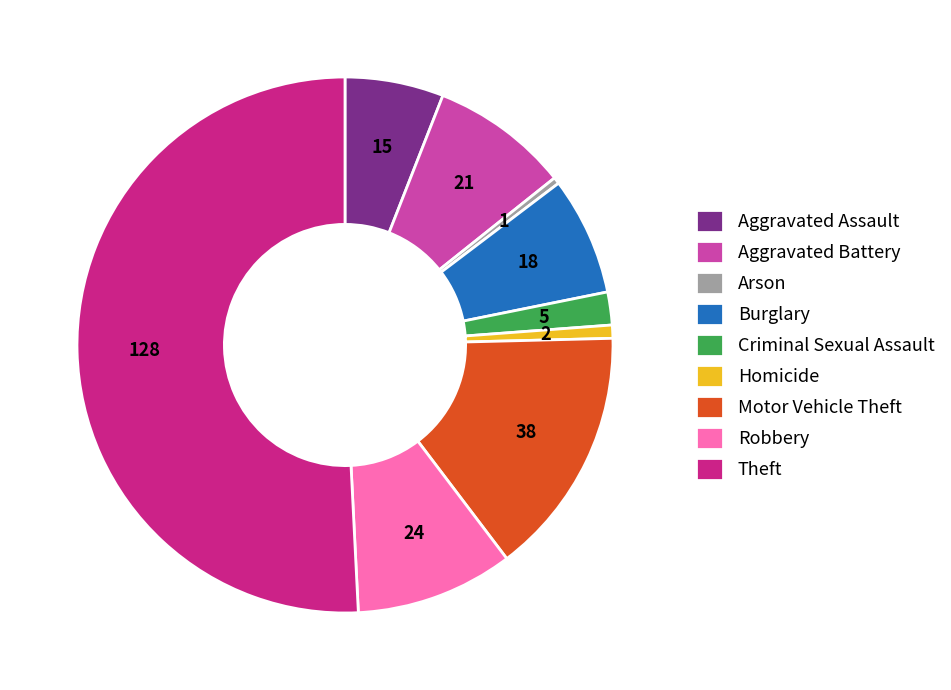

How many segments does this pie chart have?

9